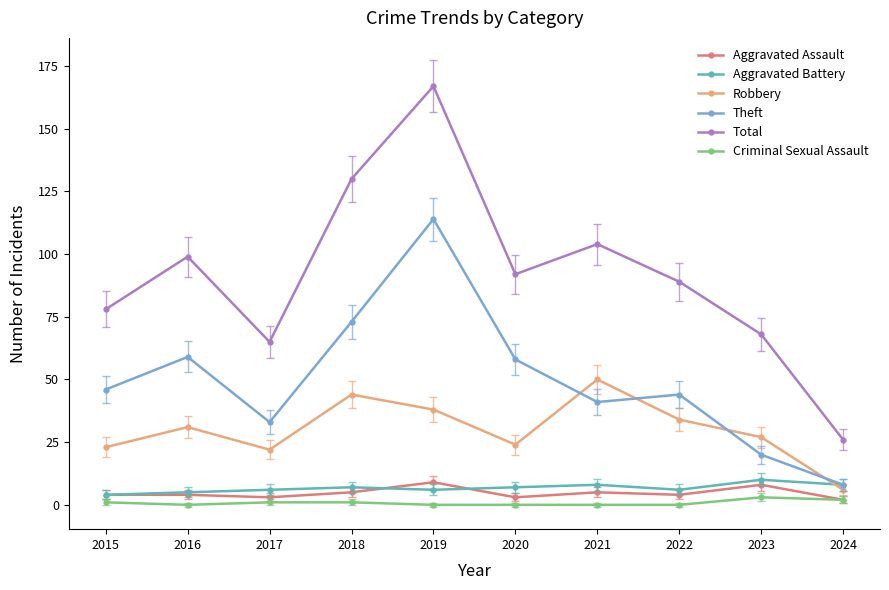

What are all the series names shown in the legend?

Aggravated Assault, Aggravated Battery, Robbery, Theft, Total, Criminal Sexual Assault